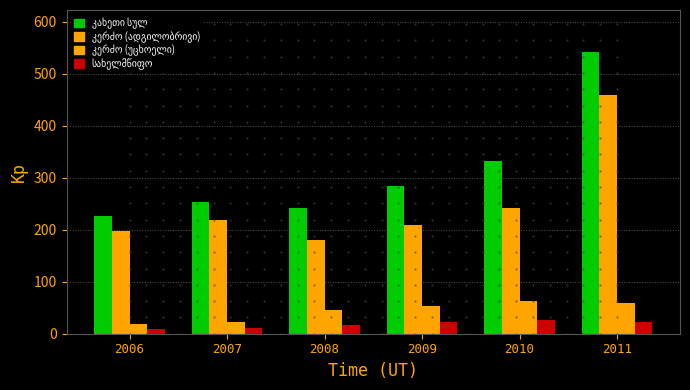

How many data points does each series have?

6